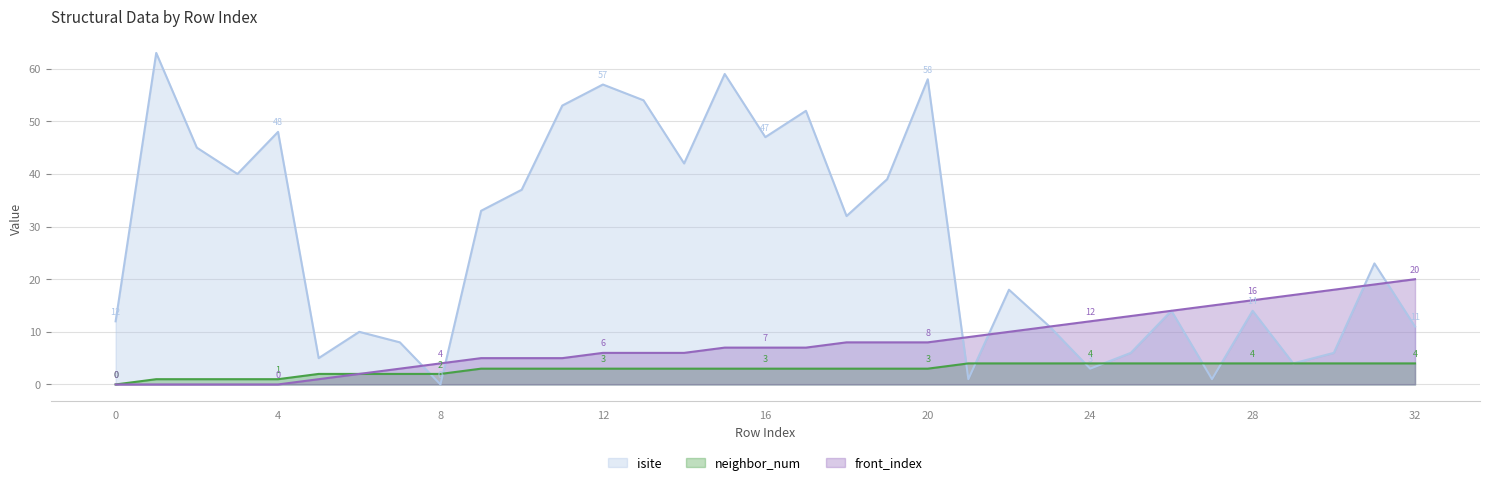

At 12, list the series in order from largest to smallest.

isite, front_index, neighbor_num